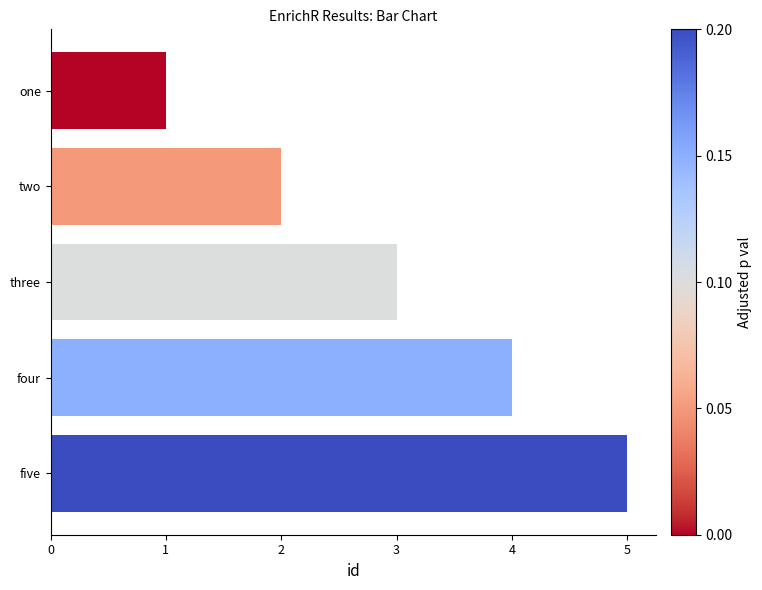

What is the label of the 2nd bar from the top?

two